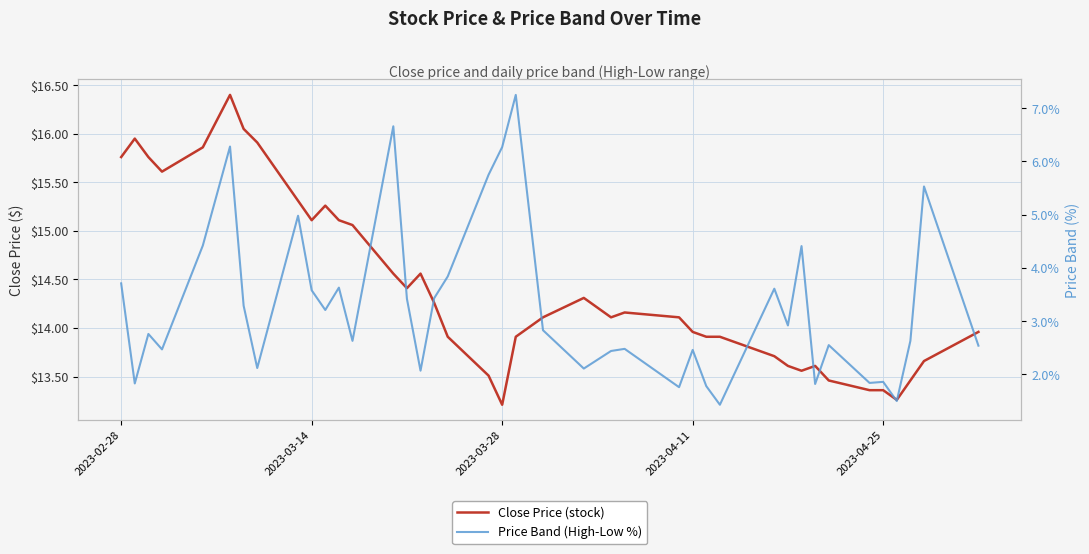

True or false: Price Band (High-Low %) has a value of 1.5 at 2023-02-28.

False